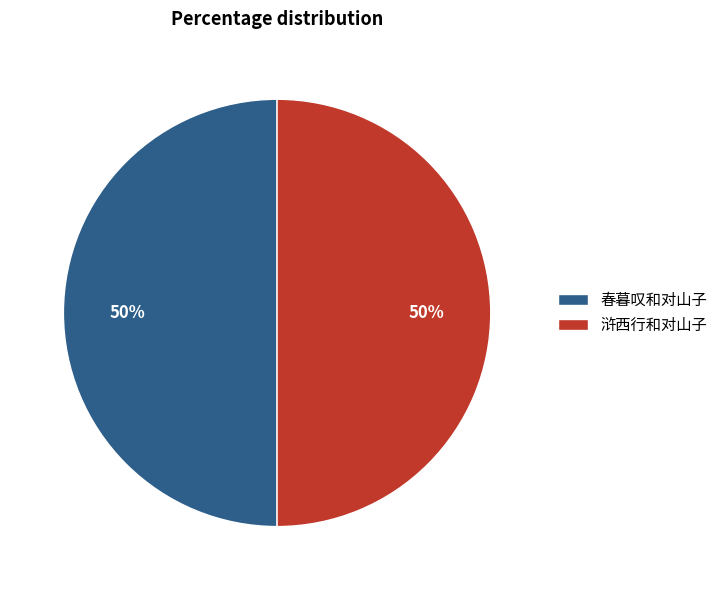

To the nearest percent, what is the combined percentage of 春暮叹和对山子 and 浒西行和对山子?

100%